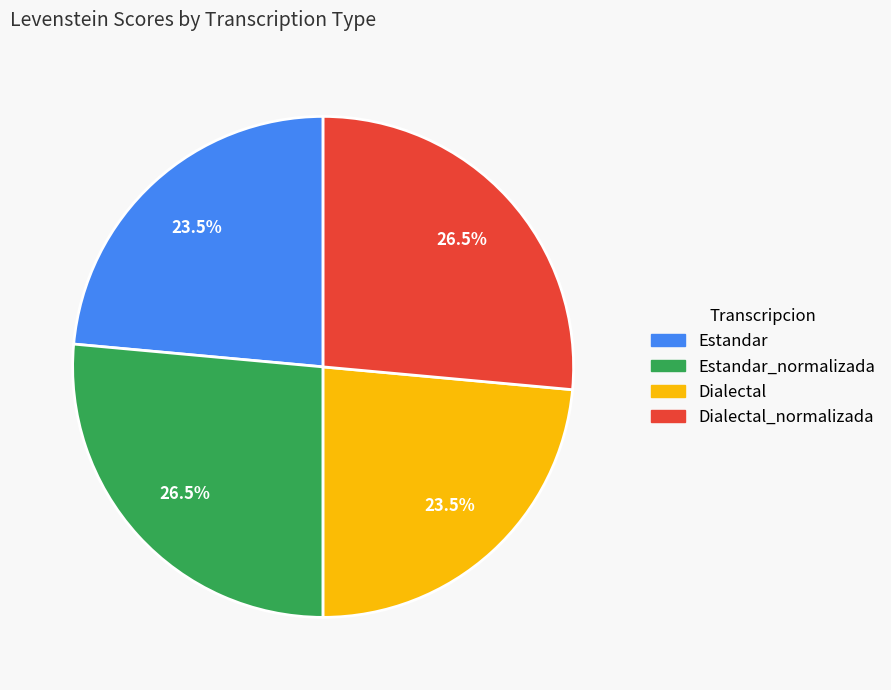

How many slices are in this pie chart?

4